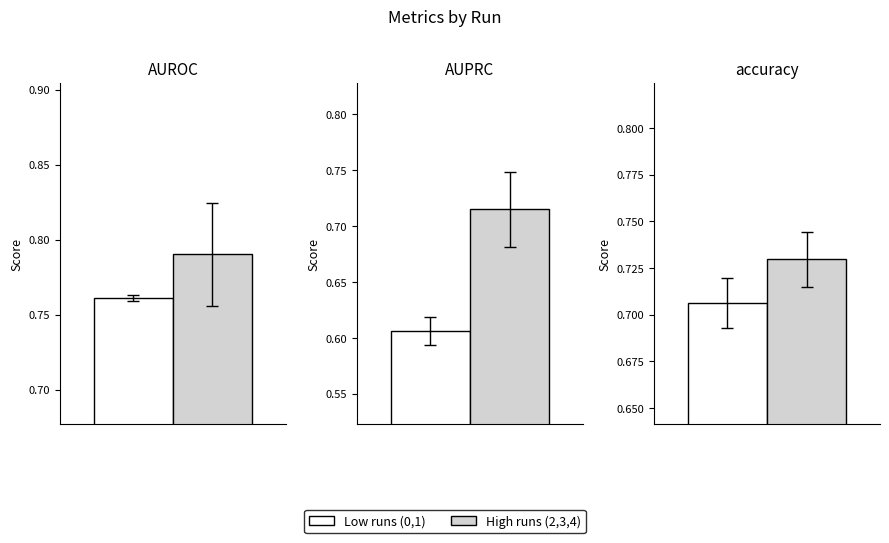

What is the average value of the AUPRC series?

0.7